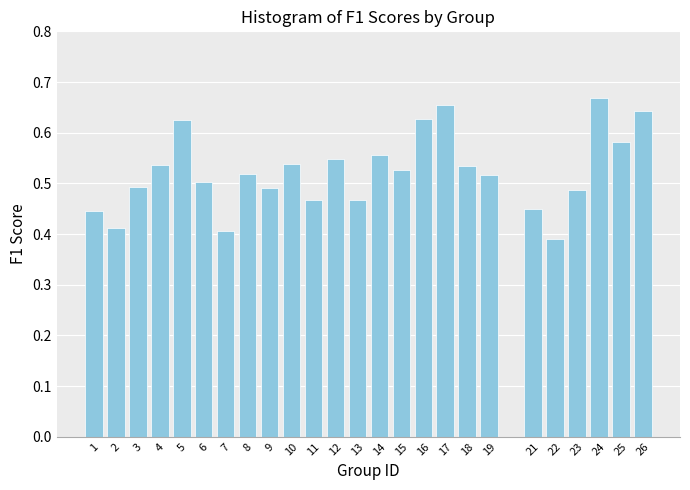

The chart shows a value of 0.5 at 3. True or false?

True